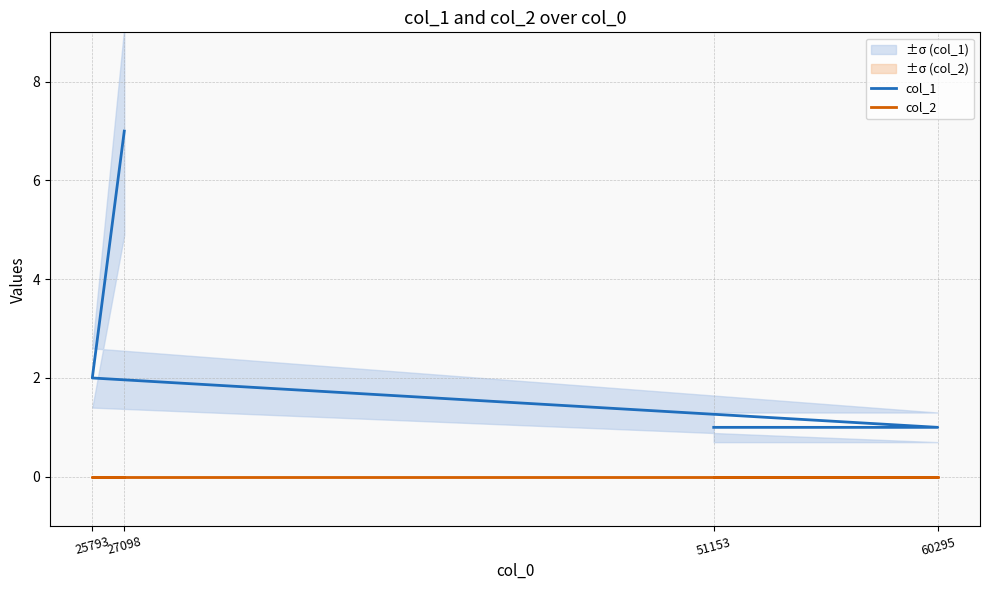

What is the minimum value for col_1?

1